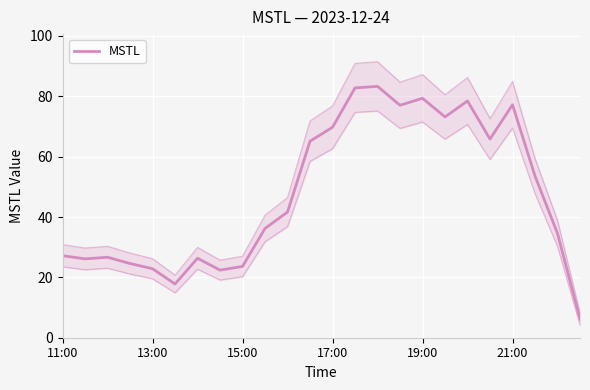

What is the difference between the maximum and second lowest values?

65.5